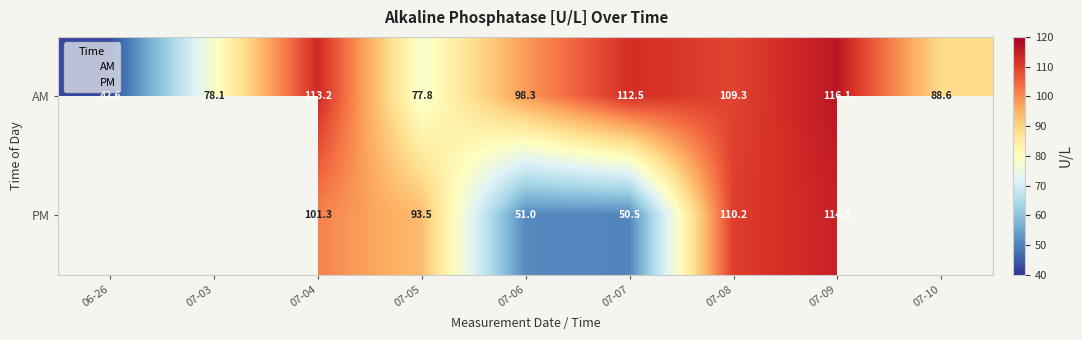

Between 14 and 10, which is larger?

10